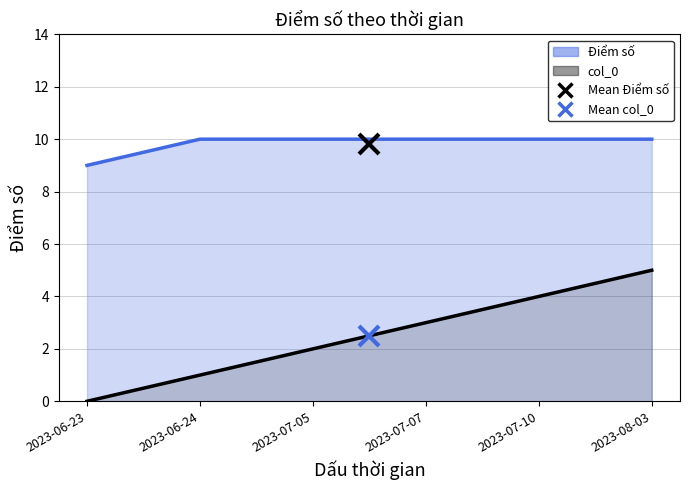

Does the chart have visible grid lines?

Yes